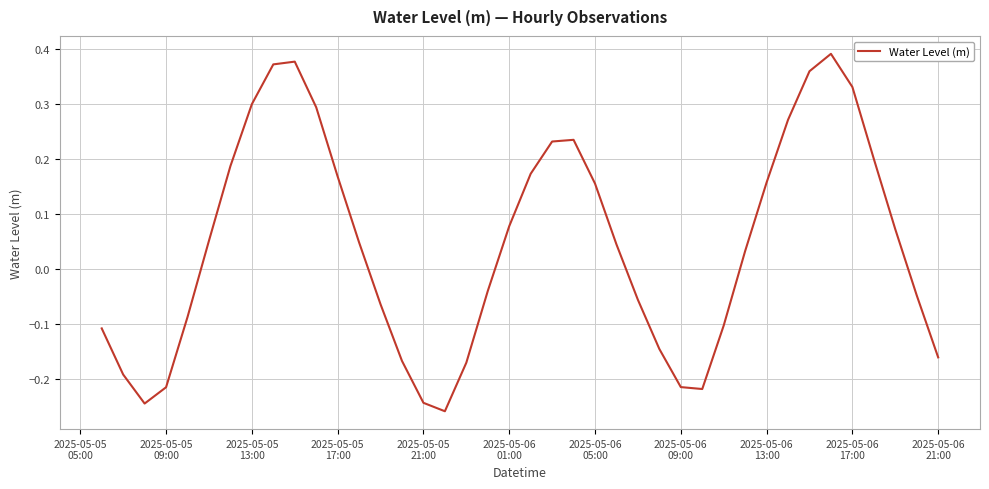

Count the number of values greater than 0.

22